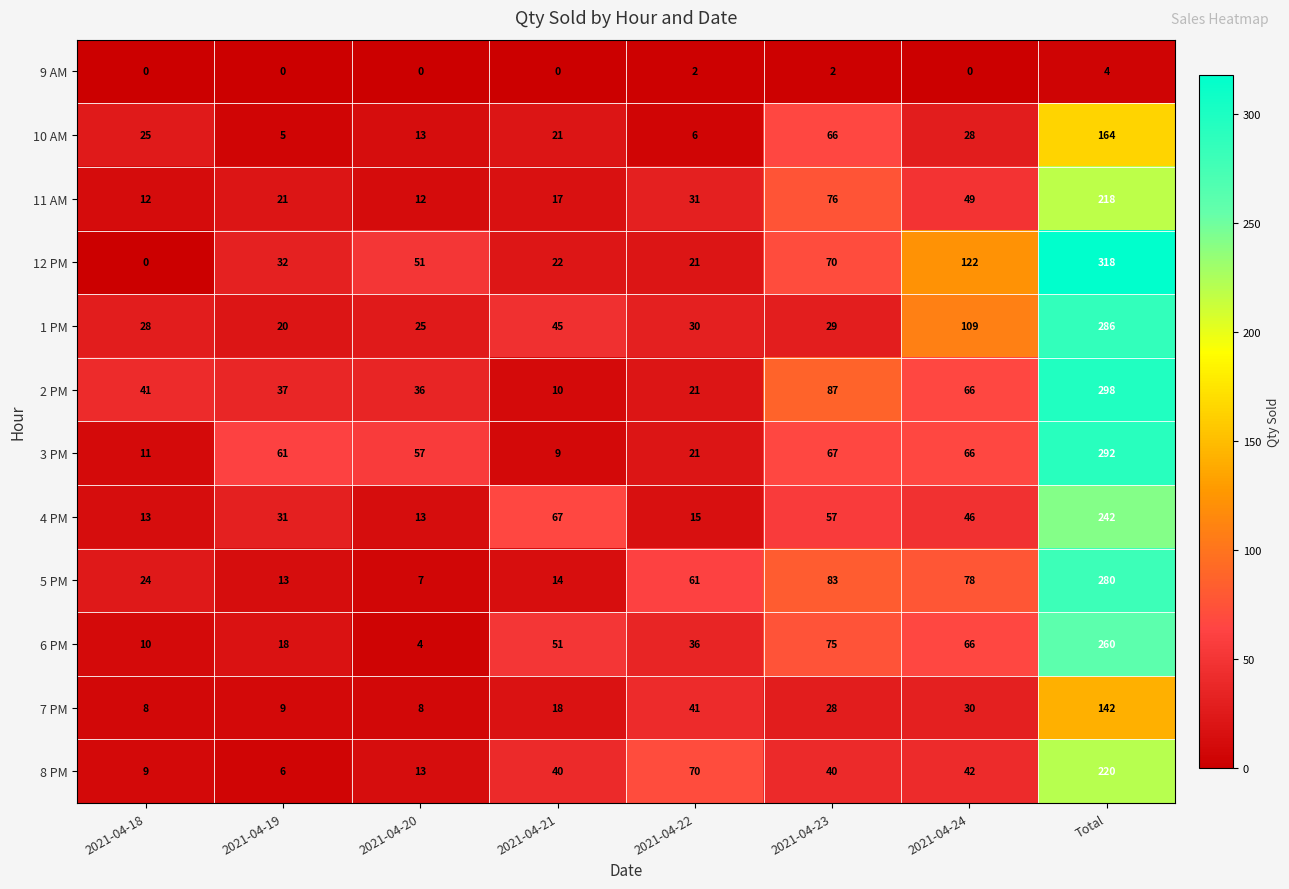

At which label does 6 PM reach its peak?

Total